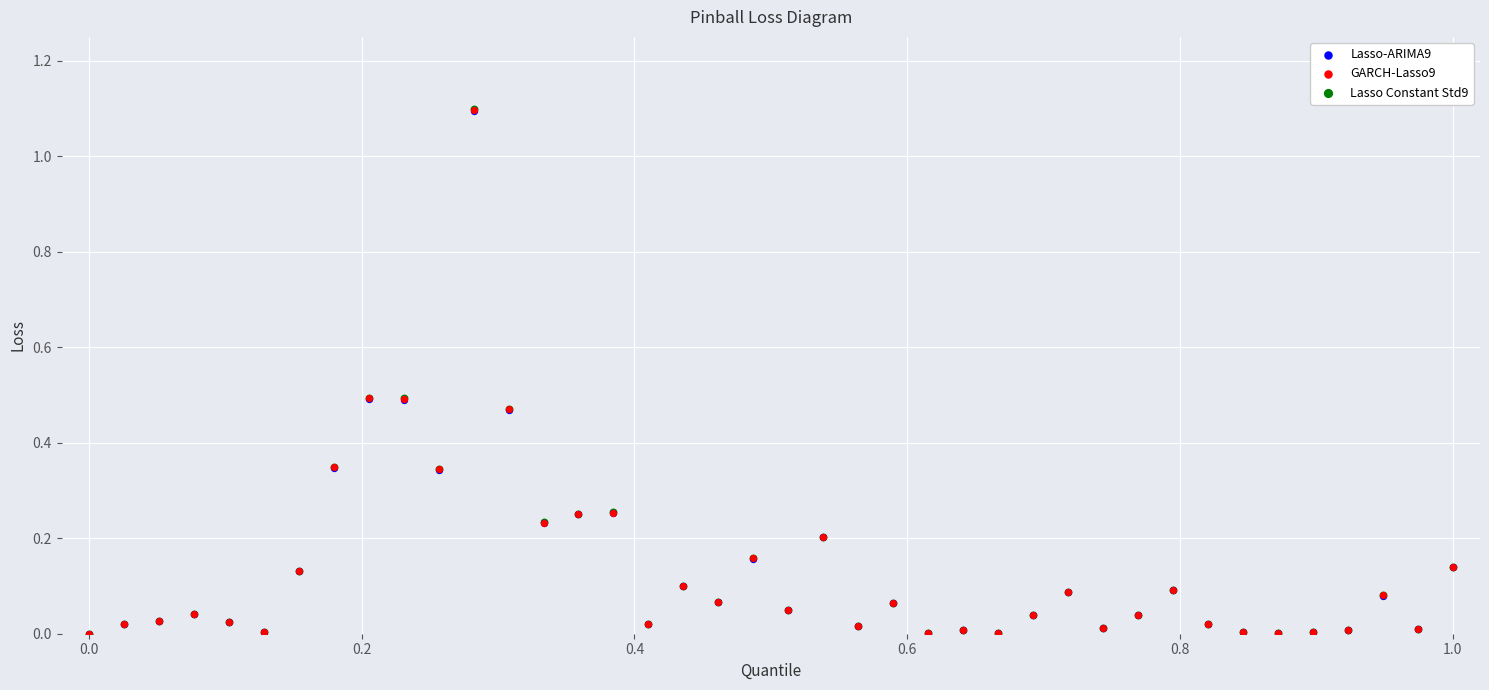

Which series has the largest Y range (max minus min)?

Lasso Constant Std9